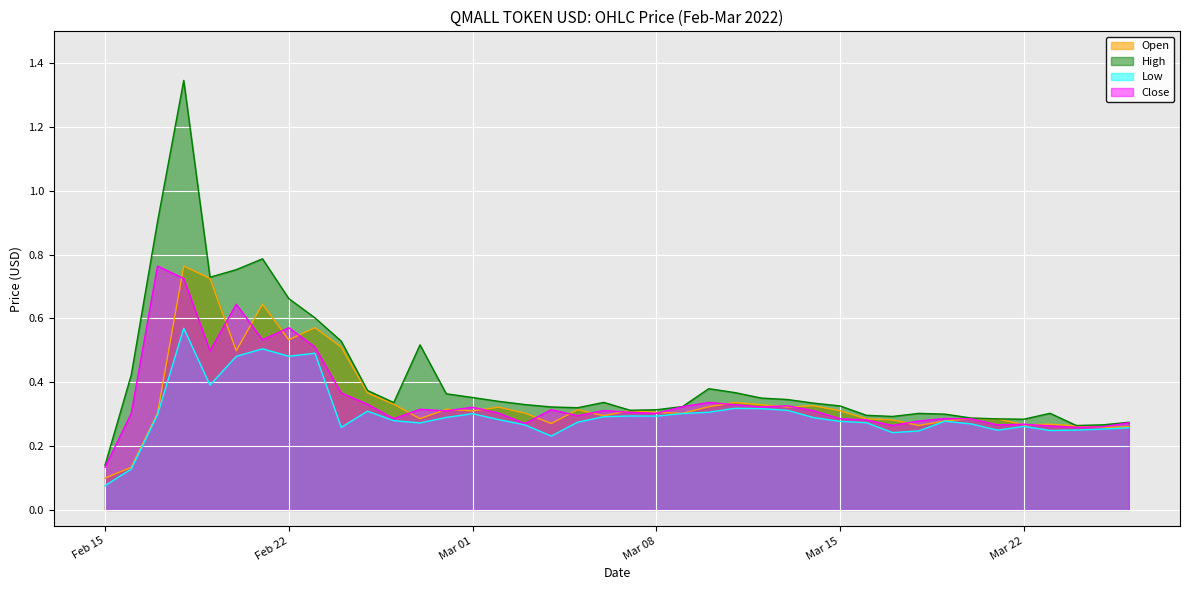

What position from the right is 2022-03-04?

23